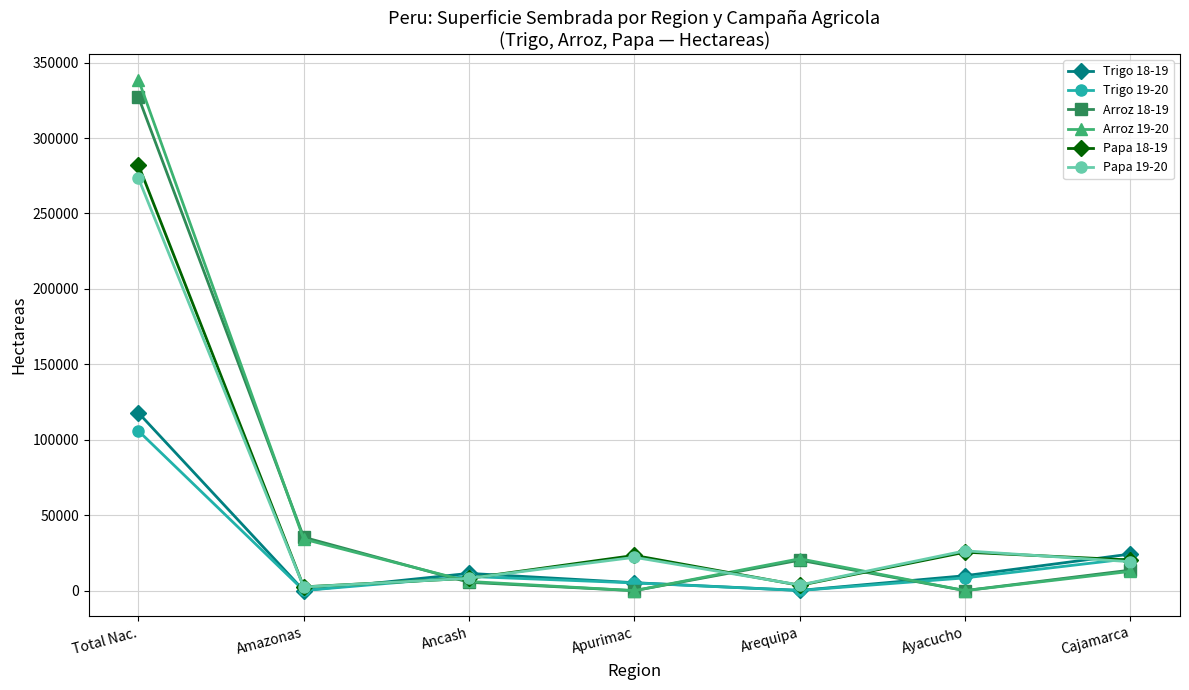

Is the value of Arroz 19-20 at Ancash greater than the value of Papa 18-19 at Ayacucho?

No